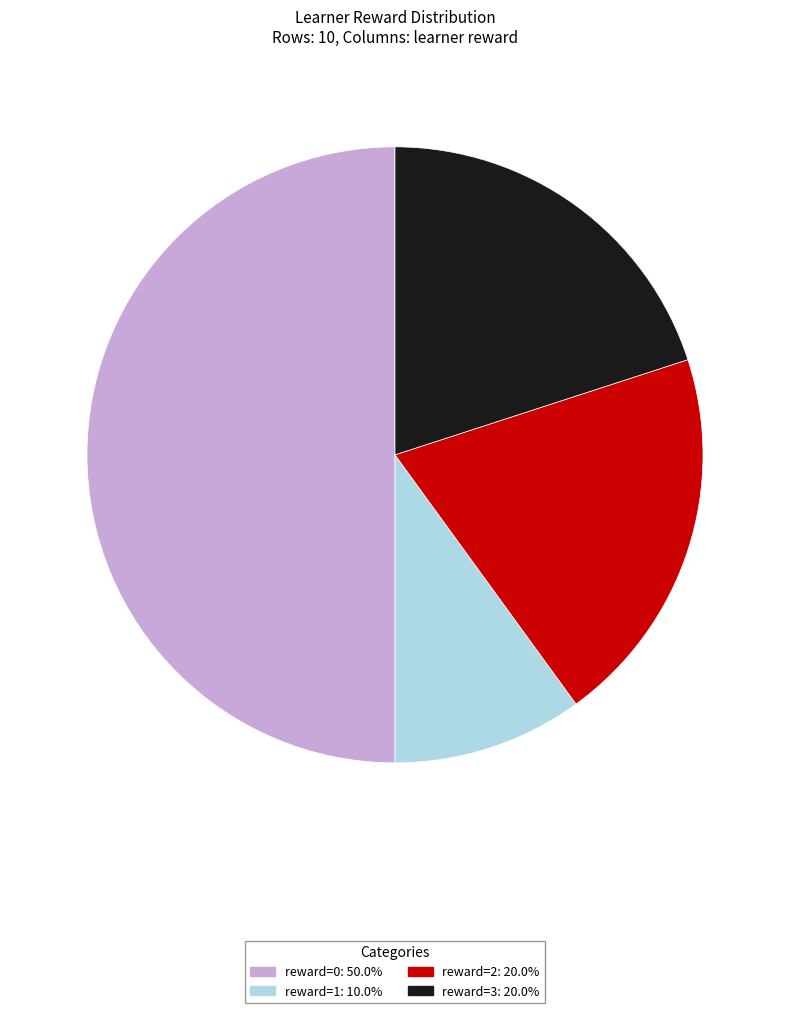

What is the smallest slice in the pie chart?

reward=1